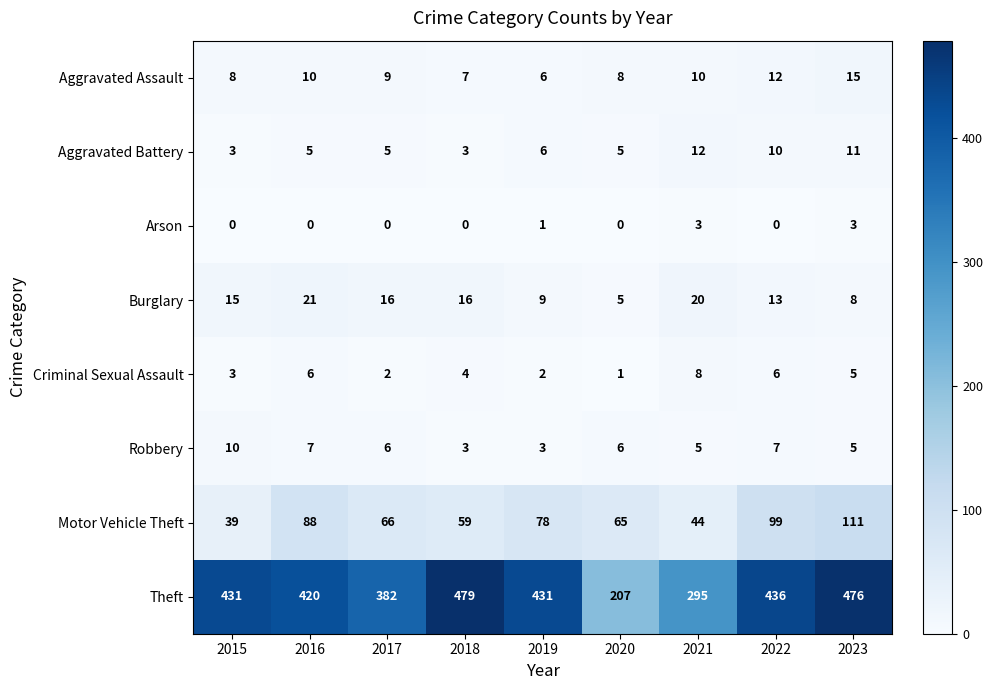

What is the sum of all Criminal Sexual Assault values?

37